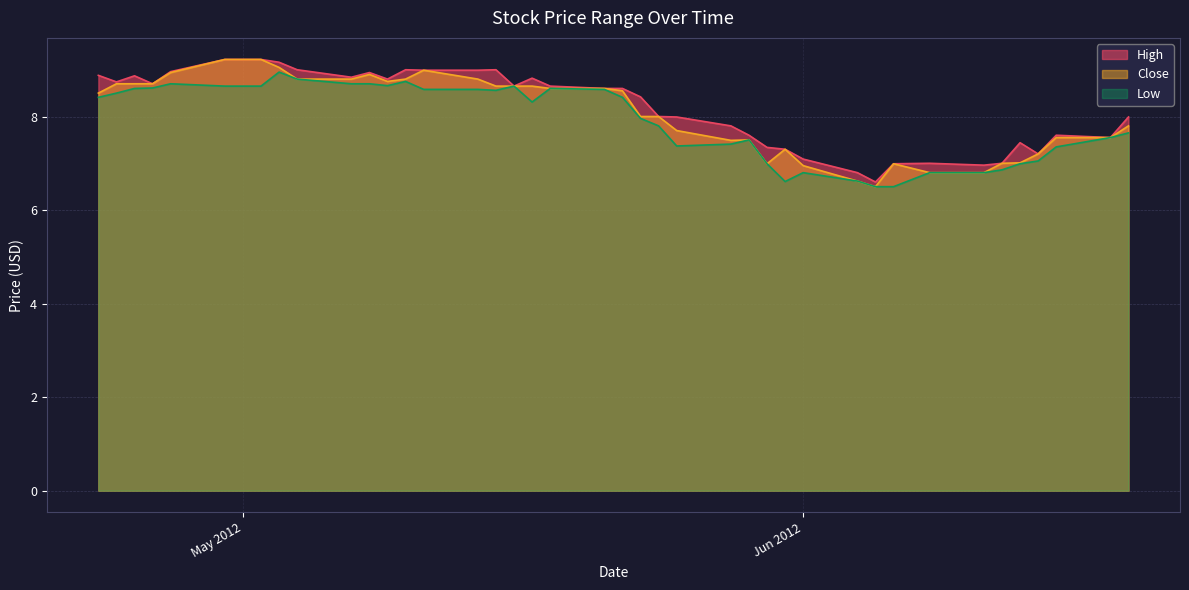

Between 2012-05-21 and 2012-05-16, which is larger?

2012-05-16